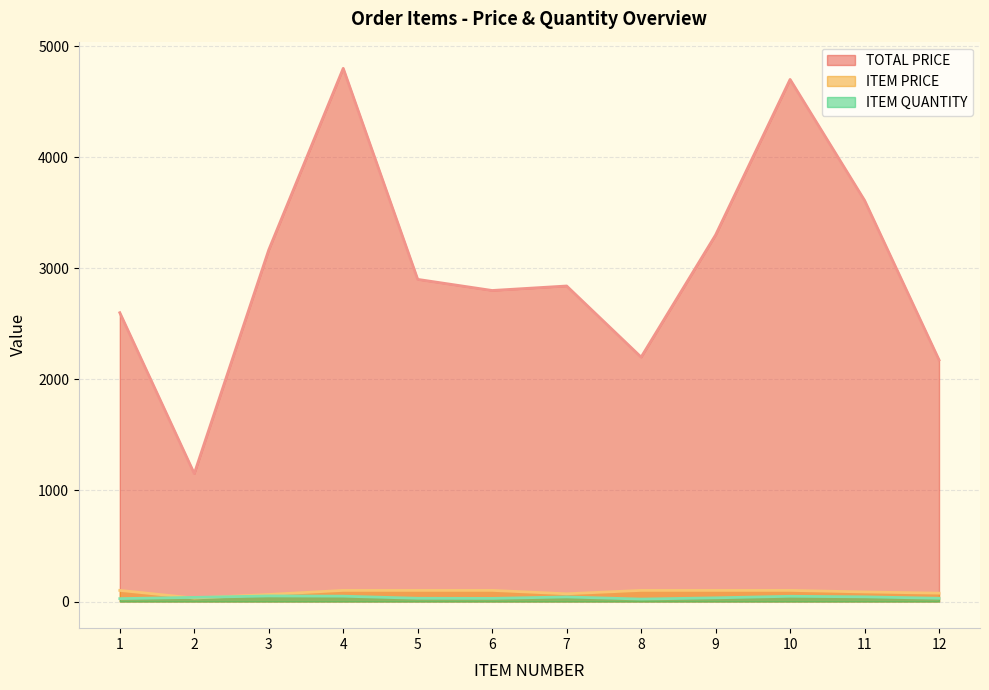

How many data points in ITEM PRICE are less than 100?

5